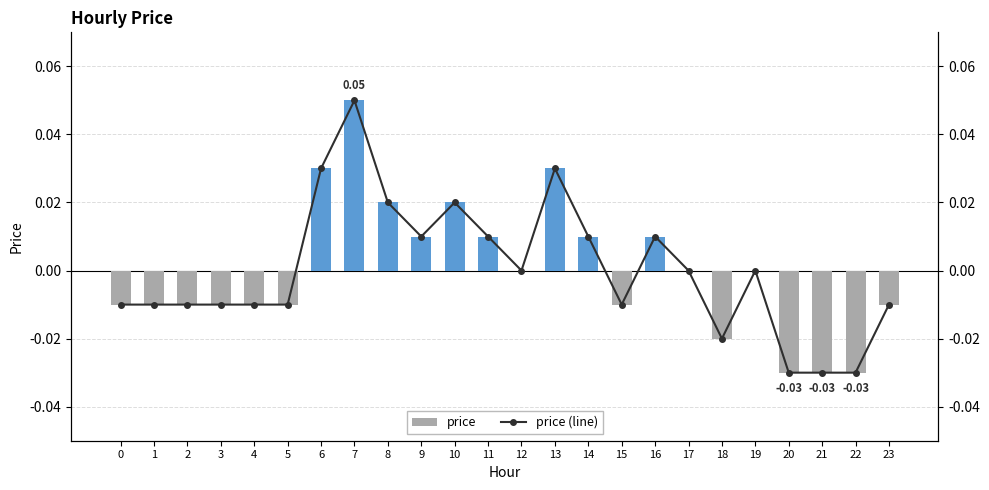

Does the chart contain stacked bars?

No